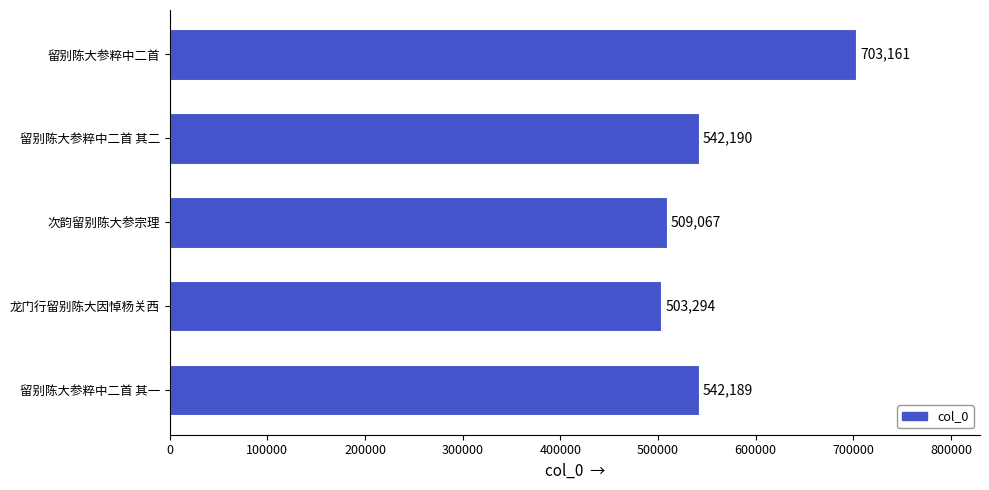

What is the smallest value displayed?

503294